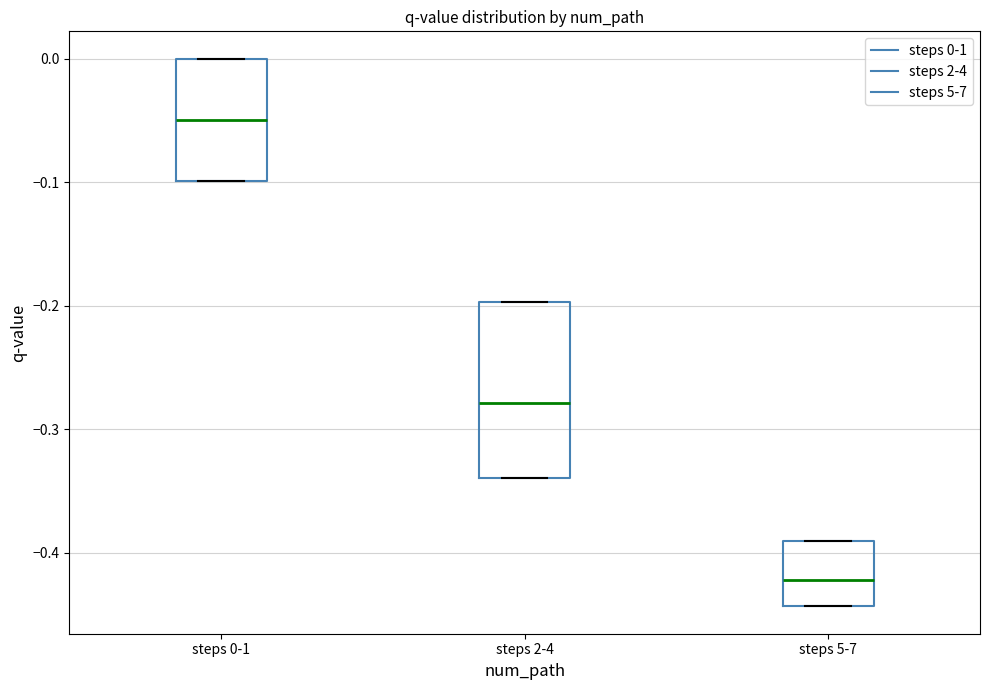

Reading left to right, transcribe this box plot: for each box, give where its median line is, the range the box spans, and where its two whiskers end, as read against the y-axis. The values are not printed on the chart, so give them approximately, as read against the axis.

steps 0-1: median -0.05, box -0.10 to 0.00, whiskers -0.10 to 0.00
steps 2-4: median -0.28, box -0.34 to -0.20, whiskers -0.34 to -0.20
steps 5-7: median -0.42, box -0.44 to -0.39, whiskers -0.44 to -0.39